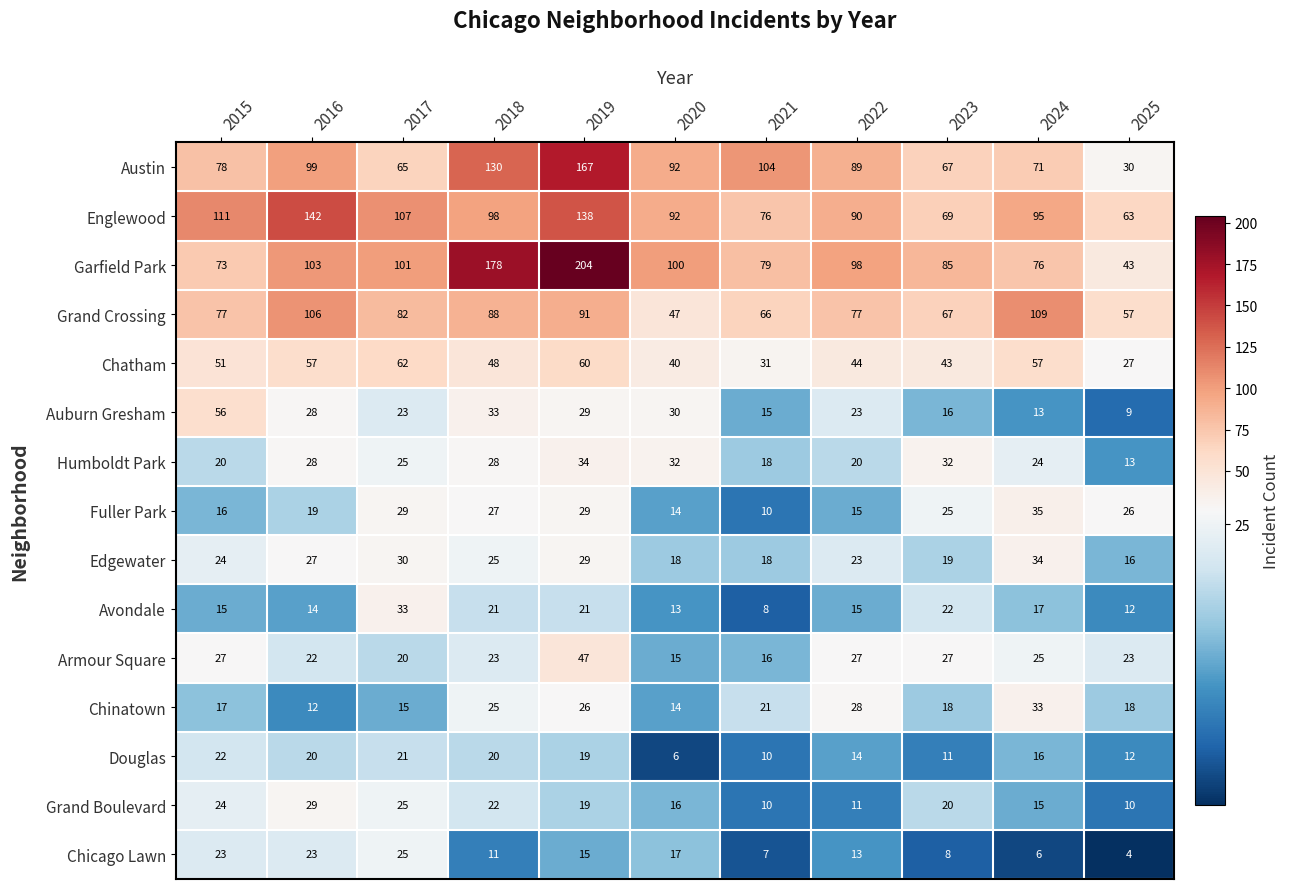

What is the difference between the second highest and minimum values in the Grand Crossing series?

59